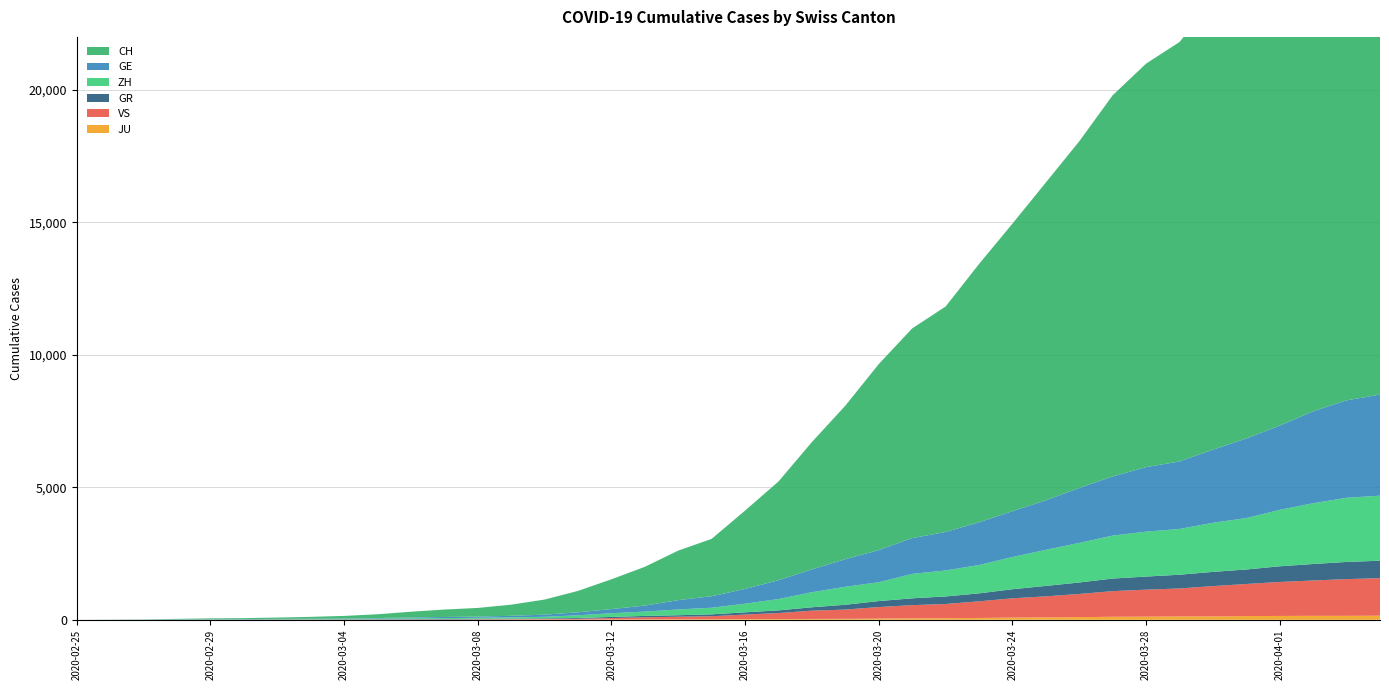

Reading left to right, what are all the values shown in this chart?

JU: 2020-02-25=0	2020-02-26=0	2020-02-27=1	2020-02-28=1	2020-02-29=1	2020-03-01=1	2020-03-02=1	2020-03-03=2	2020-03-04=2	2020-03-05=4	2020-03-06=4	2020-03-07=5	2020-03-08=5	2020-03-09=7	2020-03-10=7	2020-03-11=7	2020-03-12=12	2020-03-13=17	2020-03-14=18	2020-03-15=19	2020-03-16=25	2020-03-17=29	2020-03-18=32	2020-03-19=36	2020-03-20=44	2020-03-21=54	2020-03-22=61	2020-03-23=69	2020-03-24=82	2020-03-25=92	2020-03-26=100	2020-03-27=114	2020-03-28=119	2020-03-29=127	2020-03-30=128	2020-03-31=140	2020-04-01=145	2020-04-02=149	2020-04-03=149	2020-04-04=154
VS: 2020-02-25=0	2020-02-26=0	2020-02-27=0	2020-02-28=1	2020-02-29=1	2020-03-01=2	2020-03-02=3	2020-03-03=3	2020-03-04=4	2020-03-05=5	2020-03-06=6	2020-03-07=7	2020-03-08=12	2020-03-09=17	2020-03-10=22	2020-03-11=30	2020-03-12=53	2020-03-13=76	2020-03-14=98	2020-03-15=115	2020-03-16=172	2020-03-17=225	2020-03-18=312	2020-03-19=349	2020-03-20=436	2020-03-21=498	2020-03-22=535	2020-03-23=628	2020-03-24=728	2020-03-25=793	2020-03-26=874	2020-03-27=968	2020-03-28=1017	2020-03-29=1055	2020-03-30=1144	2020-03-31=1211	2020-04-01=1282	2020-04-02=1334	2020-04-03=1385	2020-04-04=1418
GR: 2020-02-25=0	2020-02-26=2	2020-02-27=2	2020-02-28=6	2020-02-29=6	2020-03-01=6	2020-03-02=9	2020-03-03=9	2020-03-04=12	2020-03-05=14	2020-03-06=16	2020-03-07=17	2020-03-08=18	2020-03-09=18	2020-03-10=22	2020-03-11=31	2020-03-12=43	2020-03-13=53	2020-03-14=56	2020-03-15=71	2020-03-16=84	2020-03-17=101	2020-03-18=128	2020-03-19=182	2020-03-20=226	2020-03-21=258	2020-03-22=284	2020-03-23=300	2020-03-24=343	2020-03-25=393	2020-03-26=433	2020-03-27=474	2020-03-28=495	2020-03-29=519	2020-03-30=535	2020-03-31=547	2020-04-01=592	2020-04-02=622	2020-04-03=649	2020-04-04=657
ZH: 2020-02-25=0	2020-02-26=0	2020-02-27=2	2020-02-28=2	2020-02-29=6	2020-03-01=7	2020-03-02=10	2020-03-03=13	2020-03-04=15	2020-03-05=23	2020-03-06=29	2020-03-07=34	2020-03-08=40	2020-03-09=49	2020-03-10=62	2020-03-11=101	2020-03-12=140	2020-03-13=163	2020-03-14=218	2020-03-15=250	2020-03-16=326	2020-03-17=429	2020-03-18=568	2020-03-19=679	2020-03-20=711	2020-03-21=922	2020-03-22=981	2020-03-23=1070	2020-03-24=1216	2020-03-25=1362	2020-03-26=1494	2020-03-27=1621	2020-03-28=1695	2020-03-29=1727	2020-03-30=1853	2020-03-31=1941	2020-04-01=2130	2020-04-02=2294	2020-04-03=2422	2020-04-04=2455
GE: 2020-02-25=0	2020-02-26=1	2020-02-27=1	2020-02-28=5	2020-02-29=9	2020-03-01=10	2020-03-02=11	2020-03-03=14	2020-03-04=16	2020-03-05=20	2020-03-06=30	2020-03-07=43	2020-03-08=45	2020-03-09=60	2020-03-10=80	2020-03-11=114	2020-03-12=155	2020-03-13=227	2020-03-14=351	2020-03-15=435	2020-03-16=556	2020-03-17=710	2020-03-18=863	2020-03-19=1041	2020-03-20=1212	2020-03-21=1350	2020-03-22=1453	2020-03-23=1611	2020-03-24=1729	2020-03-25=1870	2020-03-26=2073	2020-03-27=2231	2020-03-28=2436	2020-03-29=2547	2020-03-30=2761	2020-03-31=3003	2020-04-01=3180	2020-04-02=3469	2020-04-03=3678	2020-04-04=3816
CH: 2020-02-25=0	2020-02-26=4	2020-02-27=8	2020-02-28=20	2020-02-29=30	2020-03-01=36	2020-03-02=50	2020-03-03=69	2020-03-04=97	2020-03-05=142	2020-03-06=219	2020-03-07=280	2020-03-08=327	2020-03-09=419	2020-03-10=570	2020-03-11=807	2020-03-12=1125	2020-03-13=1463	2020-03-14=1870	2020-03-15=2165	2020-03-16=2959	2020-03-17=3727	2020-03-18=4807	2020-03-19=5794	2020-03-20=7022	2020-03-21=7915	2020-03-22=8509	2020-03-23=9749	2020-03-24=10853	2020-03-25=11994	2020-03-26=13085	2020-03-27=14388	2020-03-28=15229	2020-03-29=15831	2020-03-30=16951	2020-03-31=17876	2020-04-01=18940	2020-04-02=20034	2020-04-03=21011	2020-04-04=21587